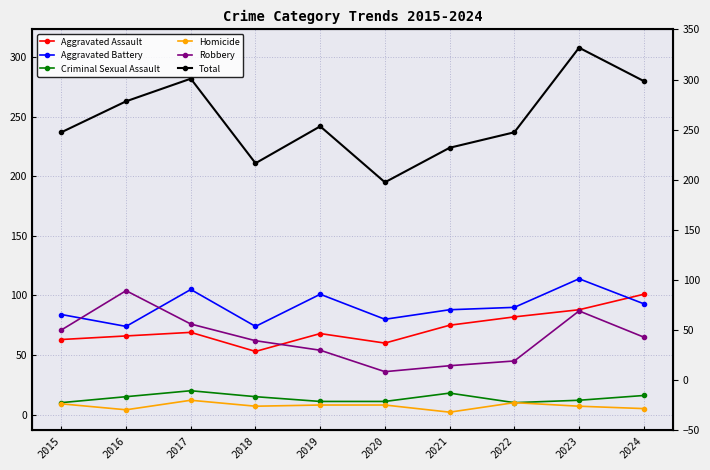

Is it true that Homicide equals 7 at 2022?

False